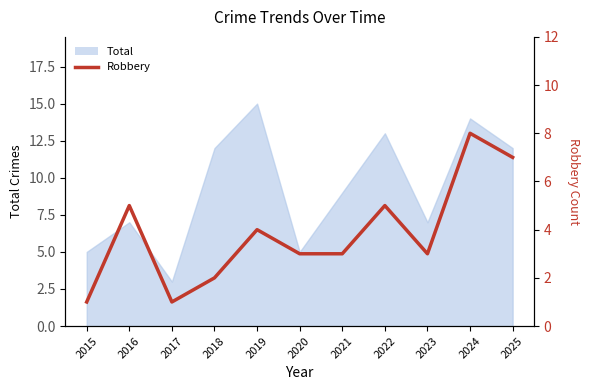

The value at 2020 is 4. True or false?

False